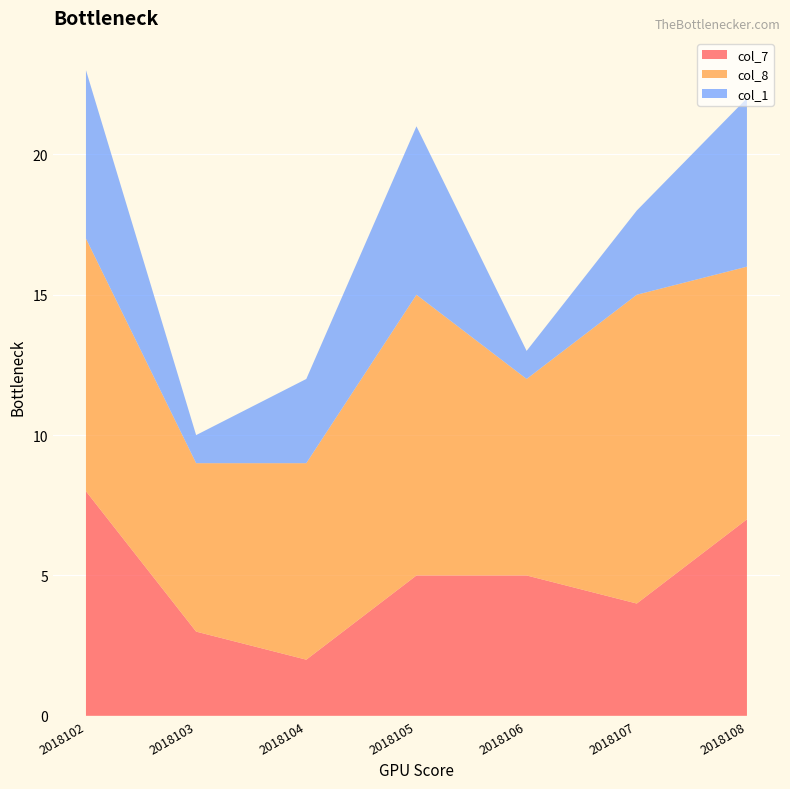

Reading right to left, transcribe all the data shown in this chart.

col_7: 2018108=7	2018107=4	2018106=5	2018105=5	2018104=2	2018103=3	2018102=8
col_8: 2018108=9	2018107=11	2018106=7	2018105=10	2018104=7	2018103=6	2018102=9
col_1: 2018108=6	2018107=3	2018106=1	2018105=6	2018104=3	2018103=1	2018102=6